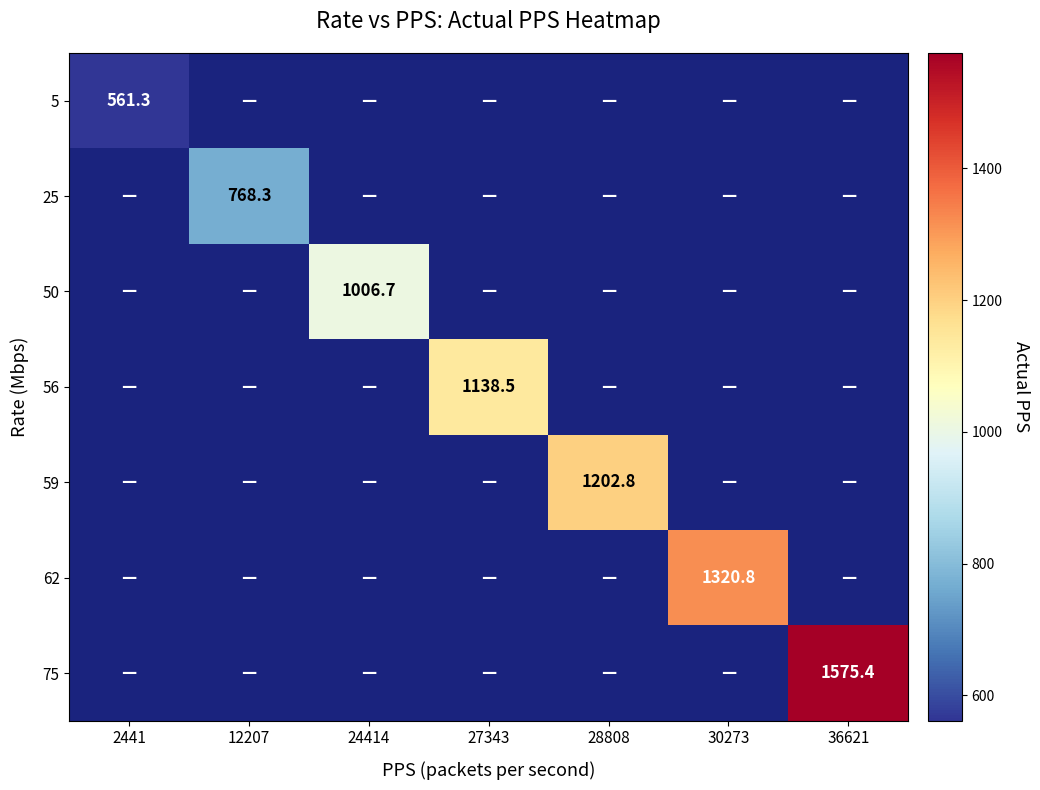

Is it true that 75 equals 420.5 at 36621?

False